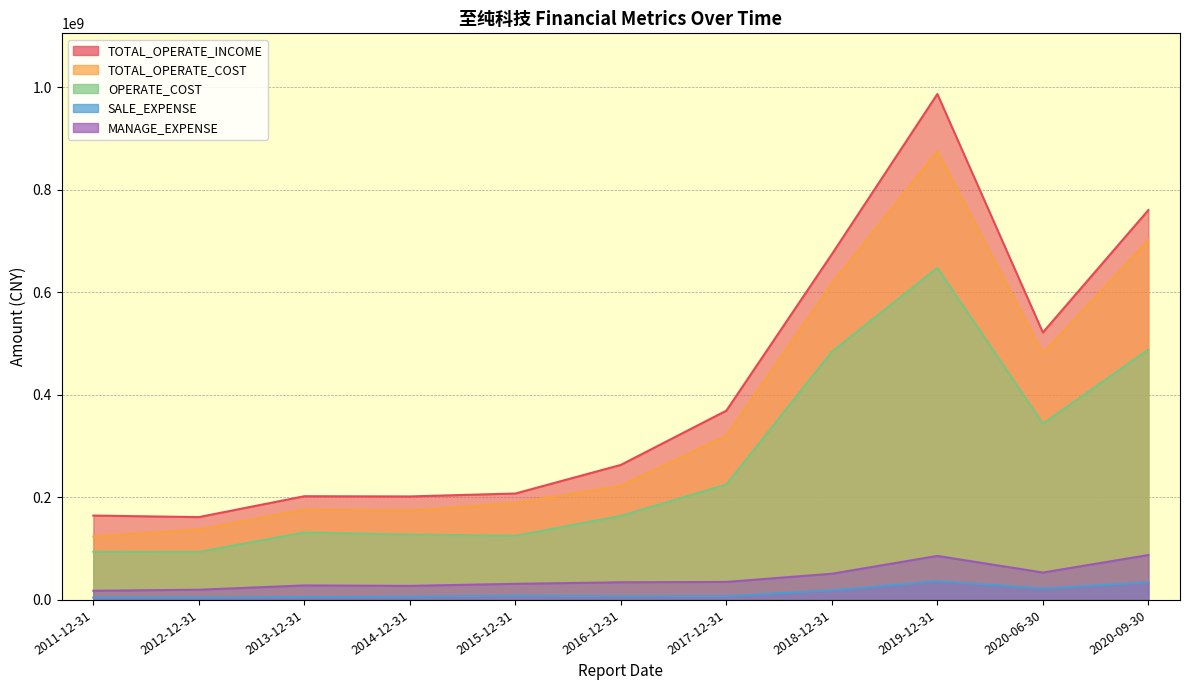

How many data points in MANAGE_EXPENSE are above 34433894?

6